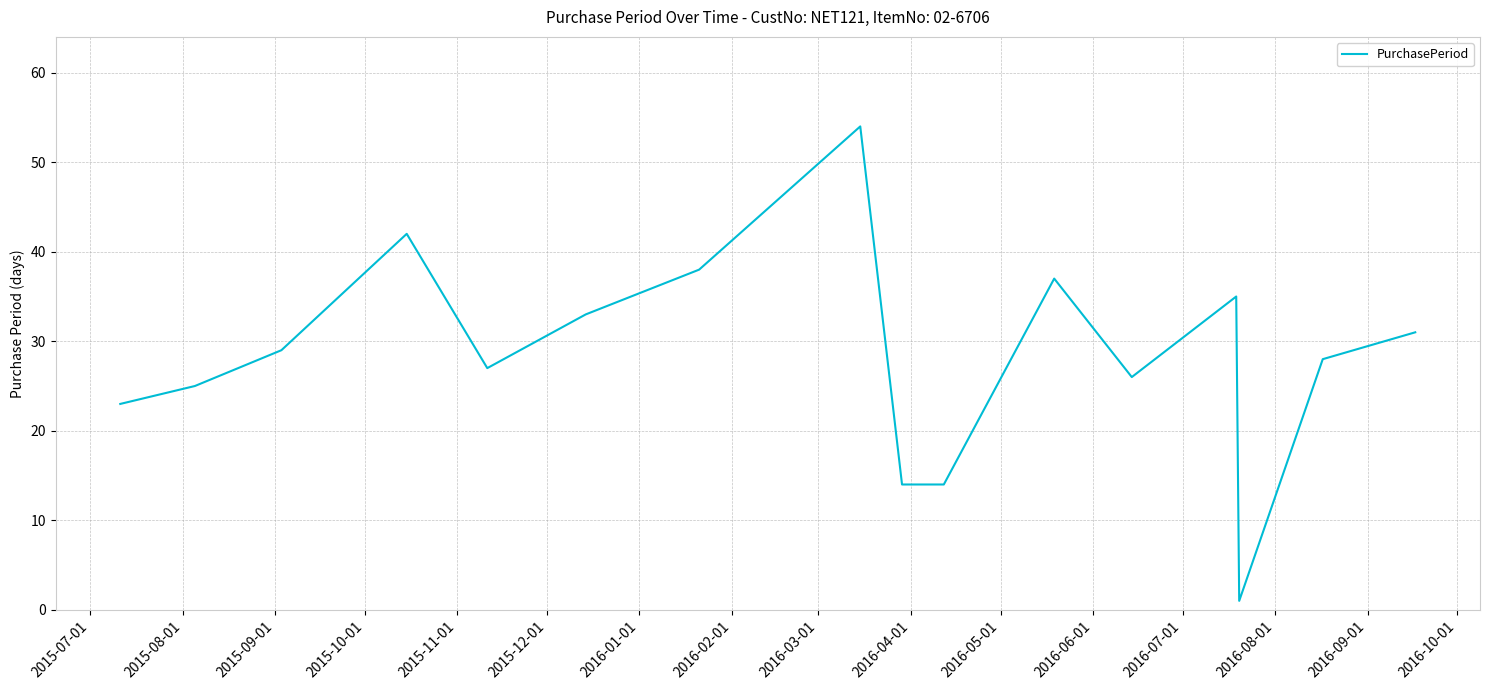

What is the maximum value shown in the chart?

54